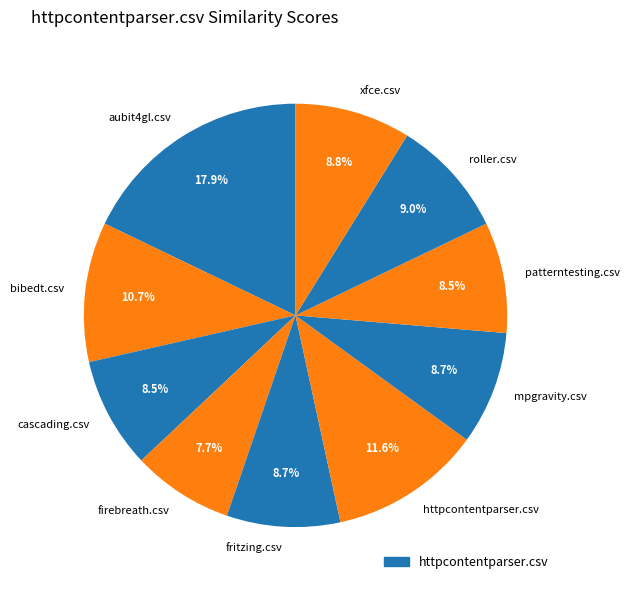

To the nearest percent, what percentage of the pie is aubit4gl.csv?

18%